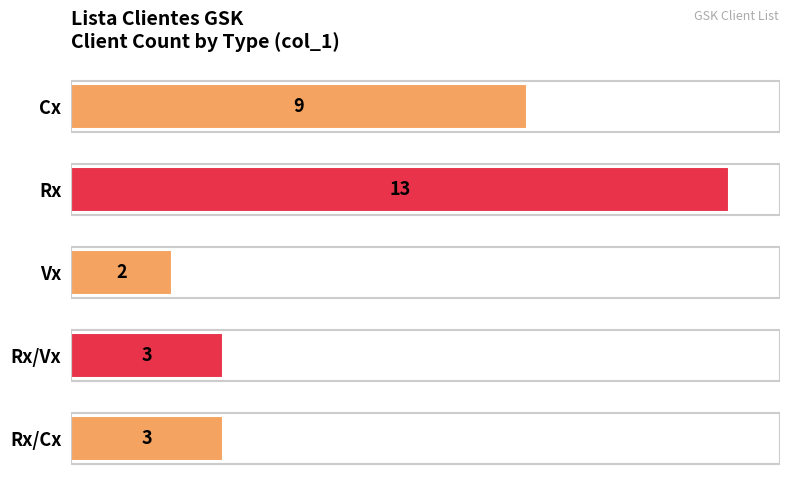

What is the average value?

6